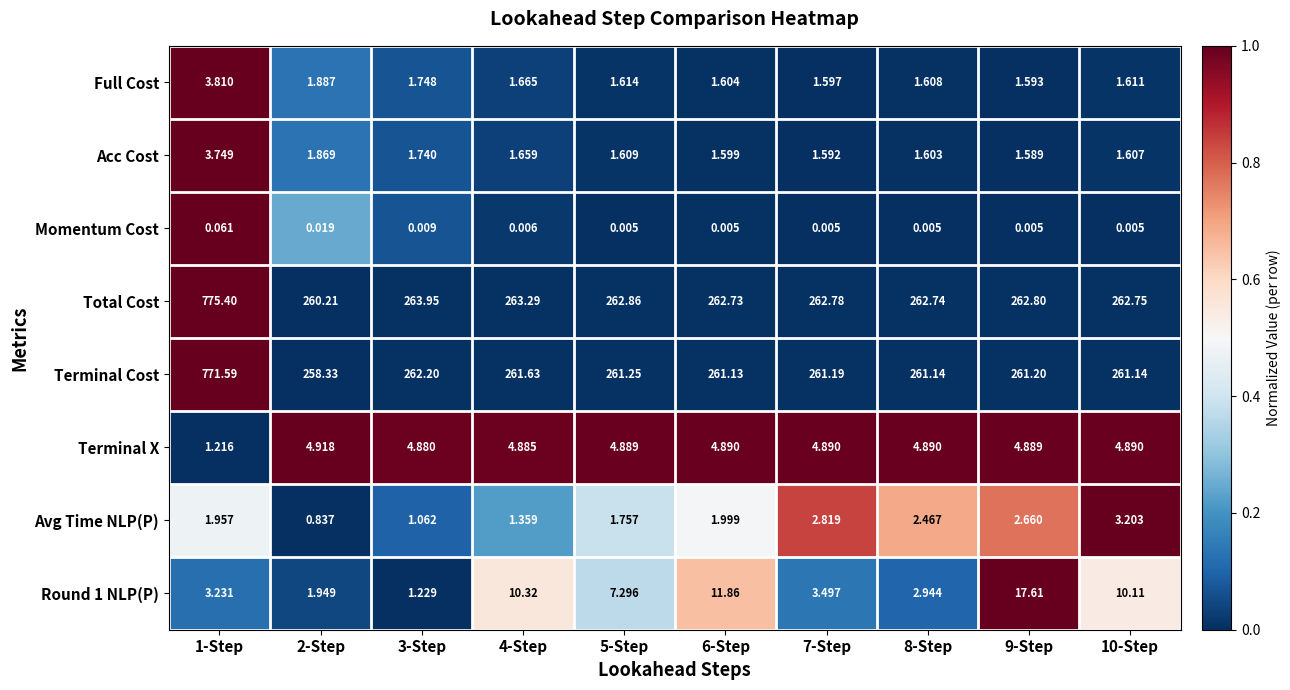

Which series has the widest spread of values?

Total Cost